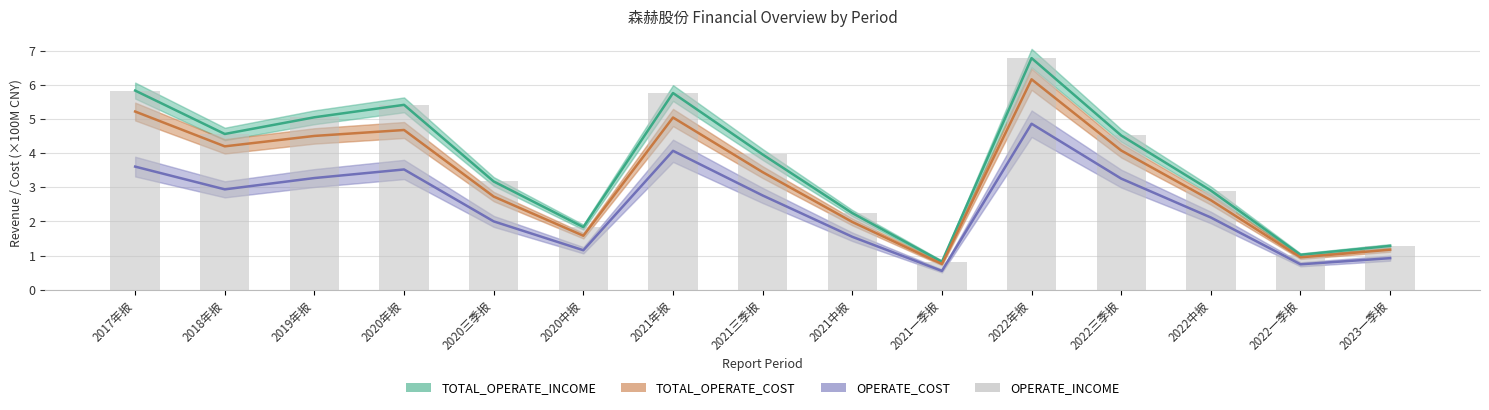

List the labels in order of TOTAL_OPERATE_COST value, largest first.

2022年报, 2017年报, 2021年报, 2020年报, 2019年报, 2018年报, 2022三季报, 2021三季报, 2020三季报, 2022中报, 2021中报, 2020中报, 2023一季报, 2022一季报, 2021一季报